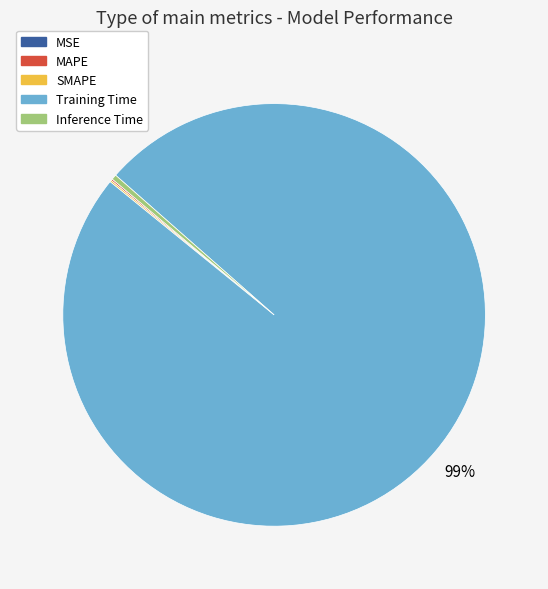

Which slice is the largest?

Training Time